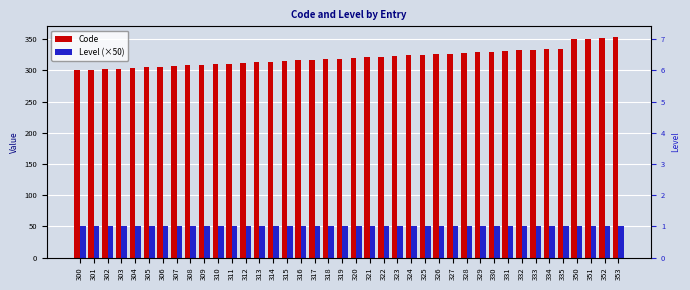

Which category has the lowest value in the Level (×50) series?

300